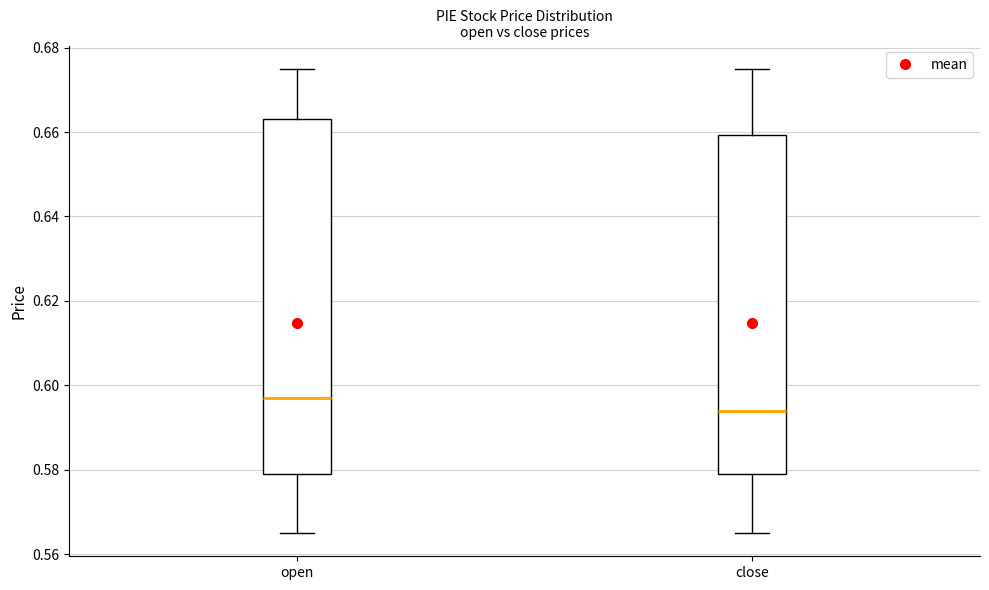

Reading left to right, transcribe this box plot: for each box, give where its median line is, the range the box spans, and where its two whiskers end, as read against the y-axis. The values are not printed on the chart, so give them approximately, as read against the axis.

open: median 0.598, box 0.580 to 0.664, whiskers 0.566 to 0.676
close: median 0.594, box 0.580 to 0.660, whiskers 0.566 to 0.676